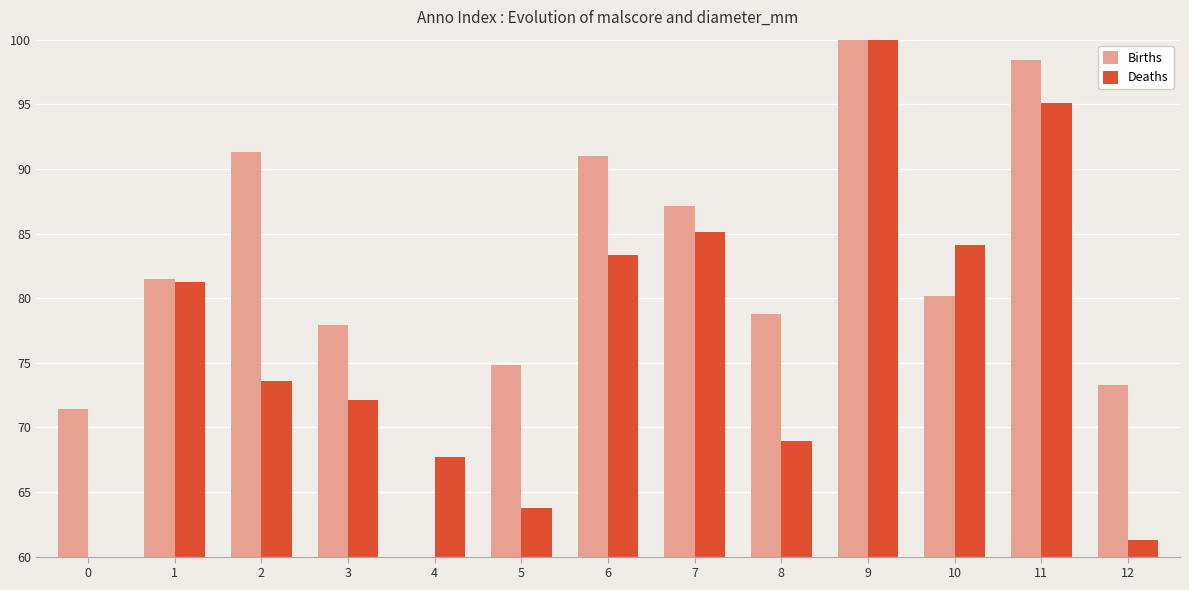

Which series has the largest total across all categories?

Births